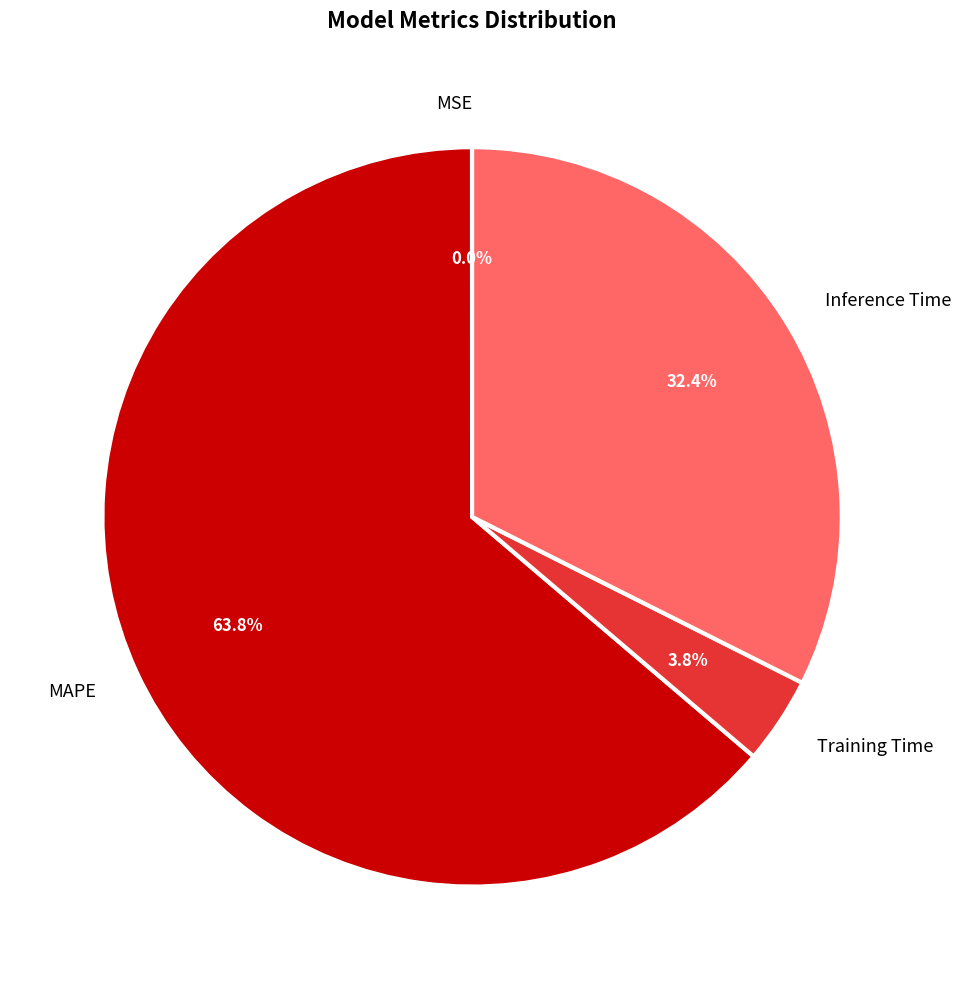

What percentage is NOT represented by Training Time?

96.2%